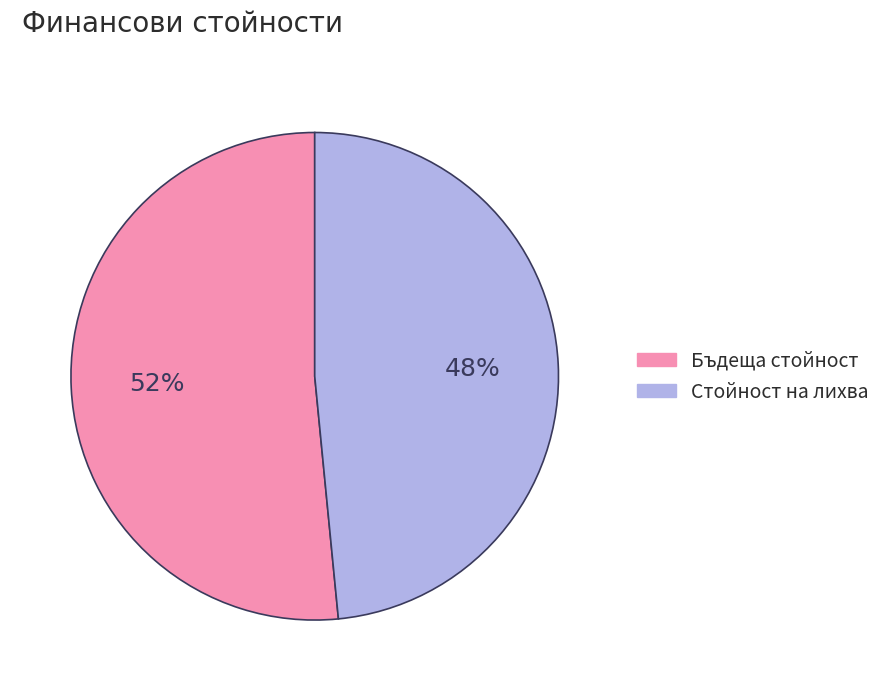

What is the largest slice in the pie chart?

Бъдеща стойност